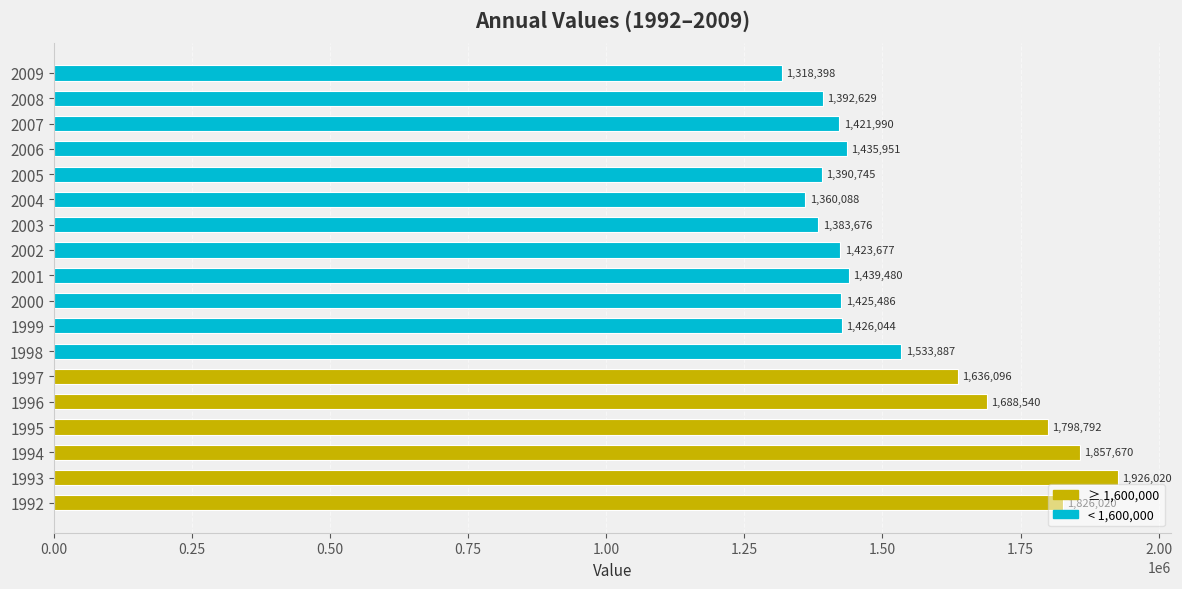

The value at 2003 is 1383676. True or false?

True